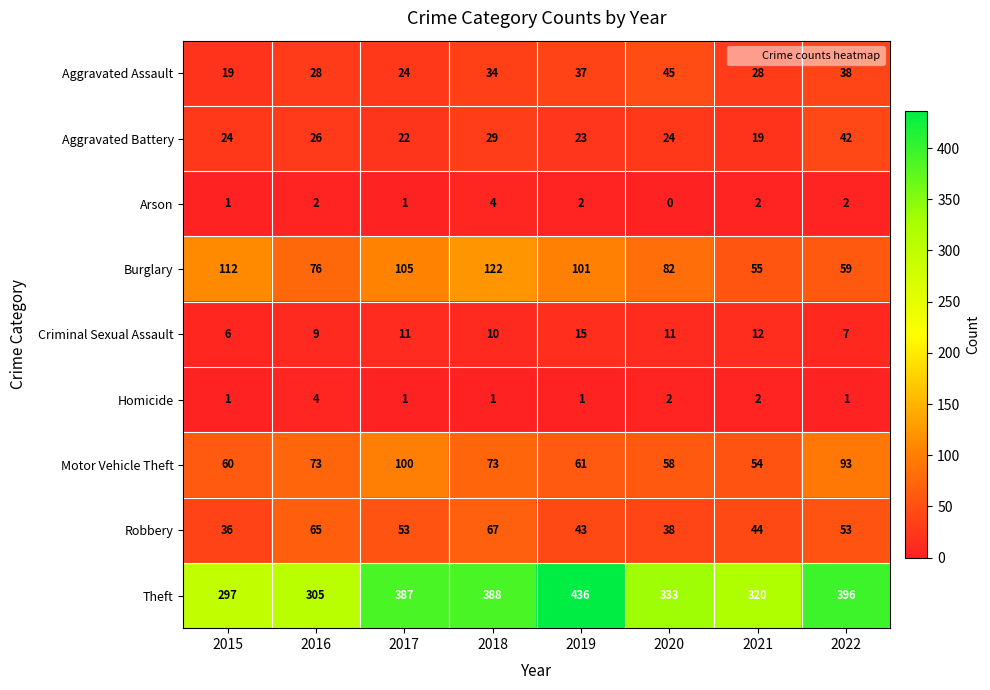

Rank the series at 2016 from highest to lowest value.

Theft, Burglary, Motor Vehicle Theft, Robbery, Aggravated Assault, Aggravated Battery, Criminal Sexual Assault, Homicide, Arson